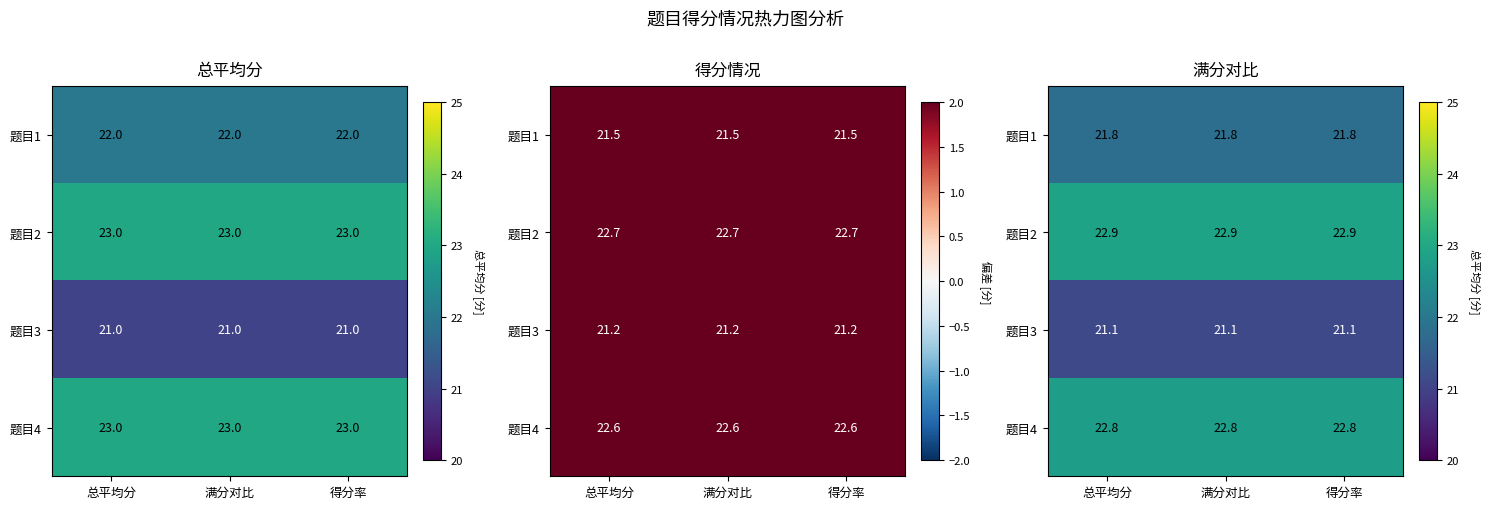

Which category has the lowest value in the 题目4 series?

总平均分